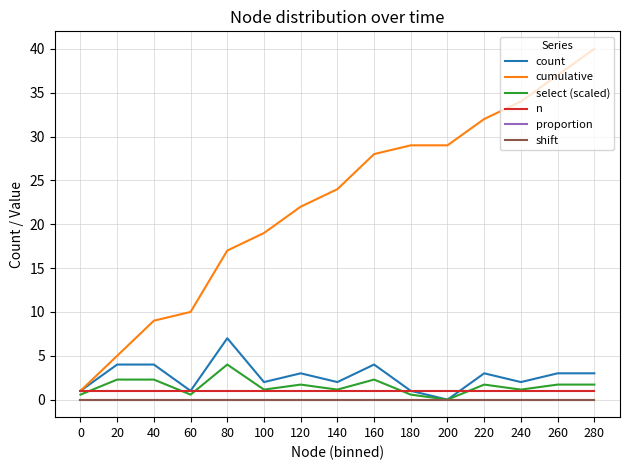

Does the chart have visible grid lines?

Yes